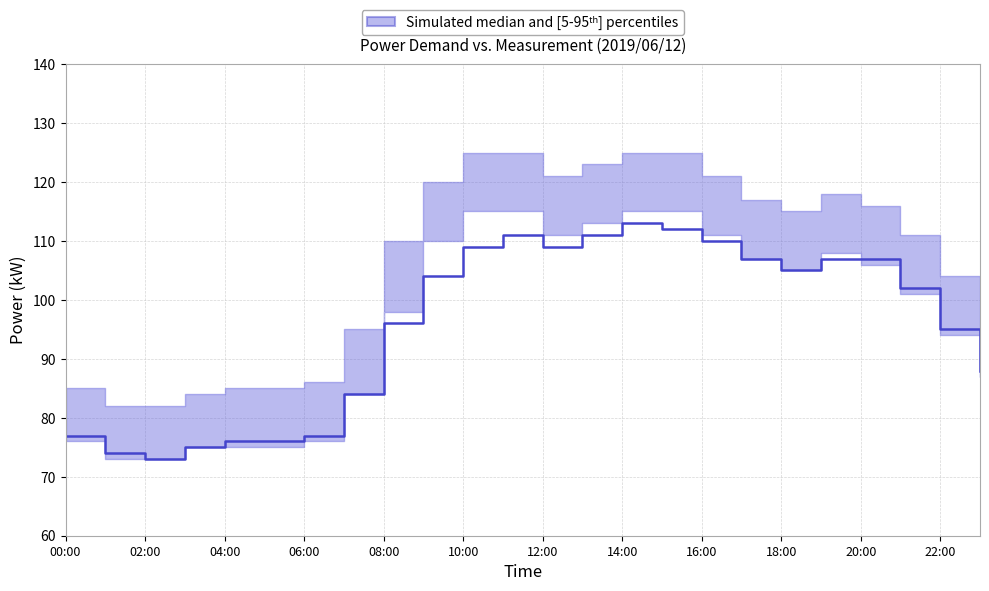

At which label is the value closest to 93?

22:00